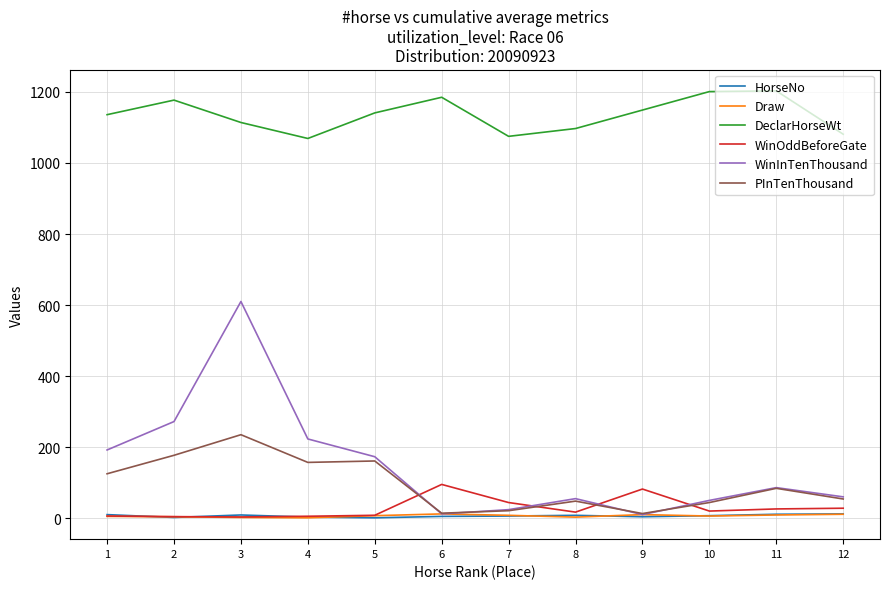

Which series has the largest total across all categories?

DeclarHorseWt